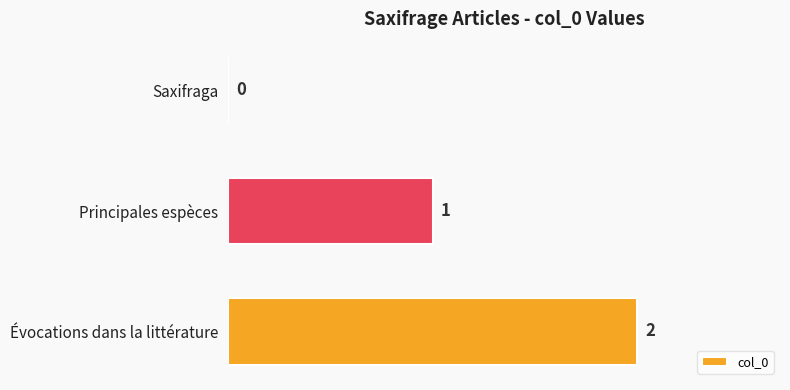

Where is the data nearest to the value 1?

Principales espèces